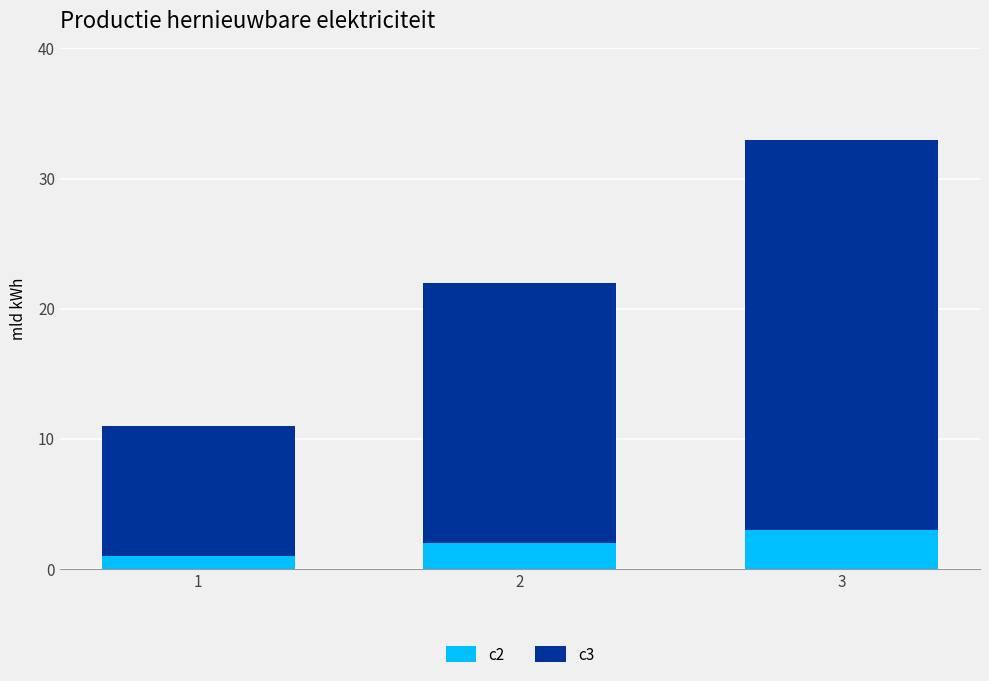

At which category is the sum across all series the highest?

3